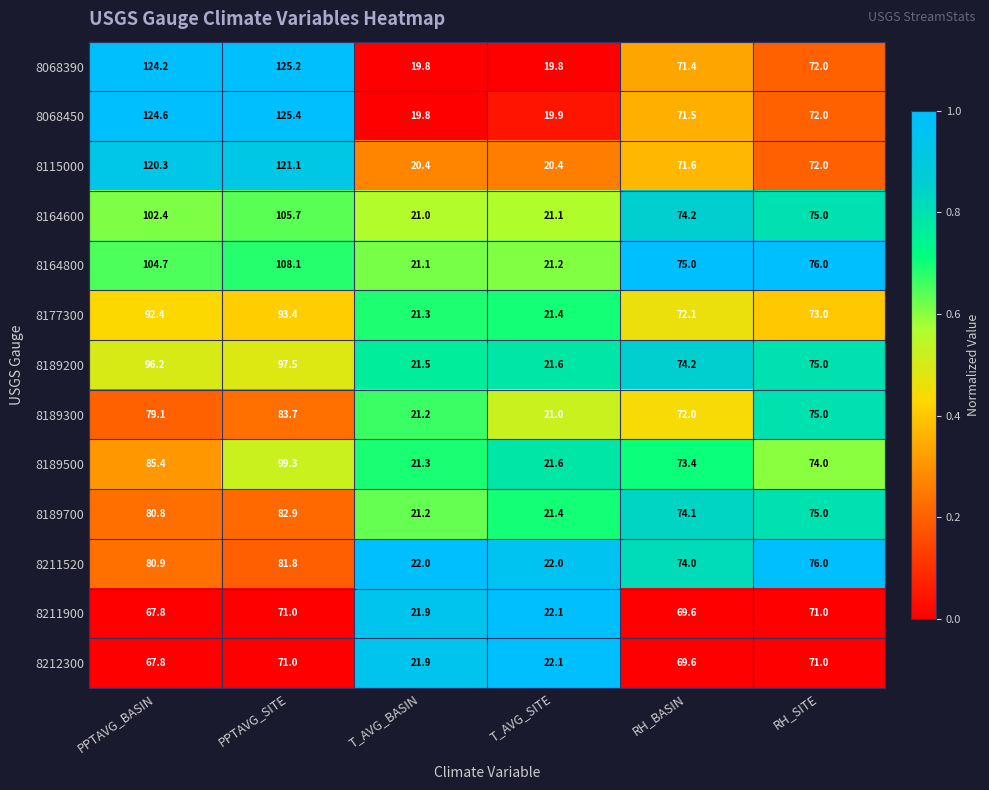

What is the average value of the 8212300 series?

53.9